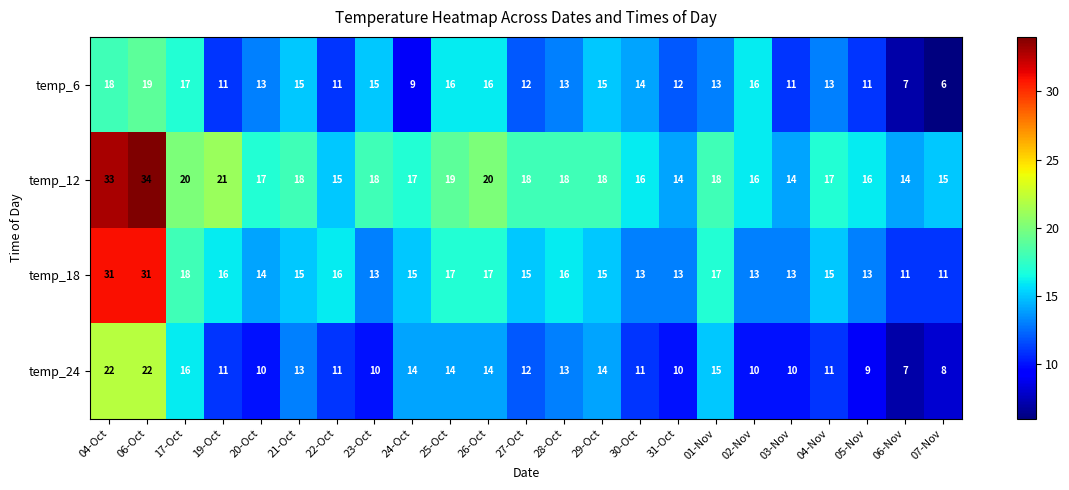

What is the greatest value displayed?

34